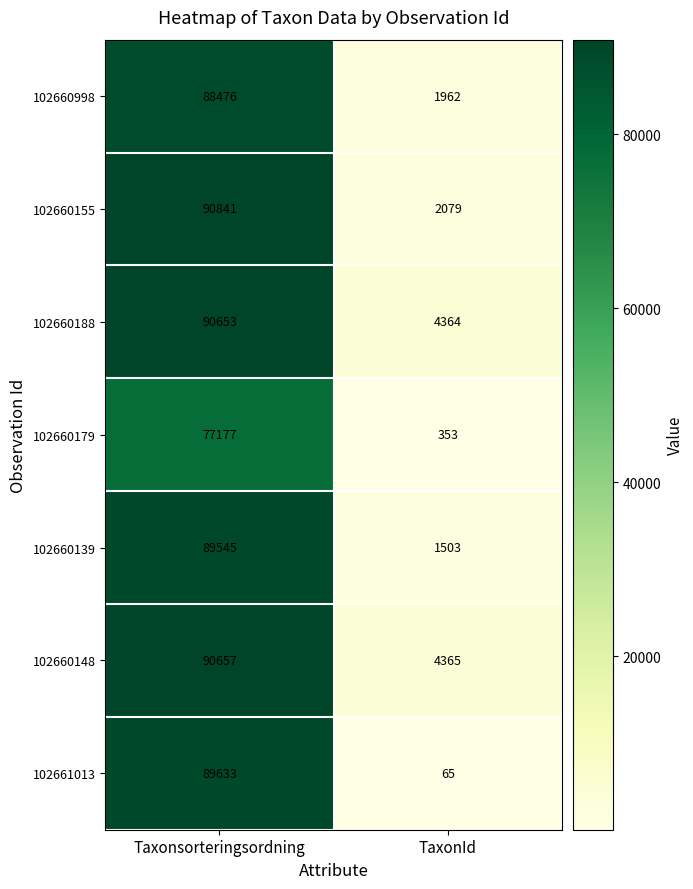

The 102661013 series shows 31 at TaxonId. True or false?

False